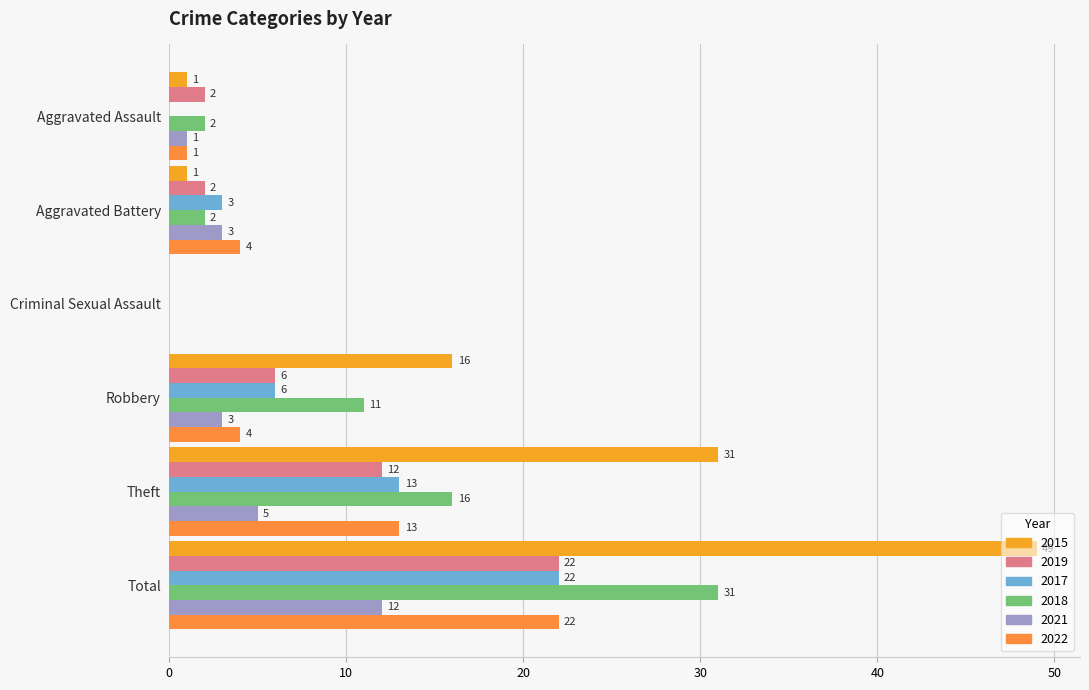

How many distinct data groups are displayed?

6